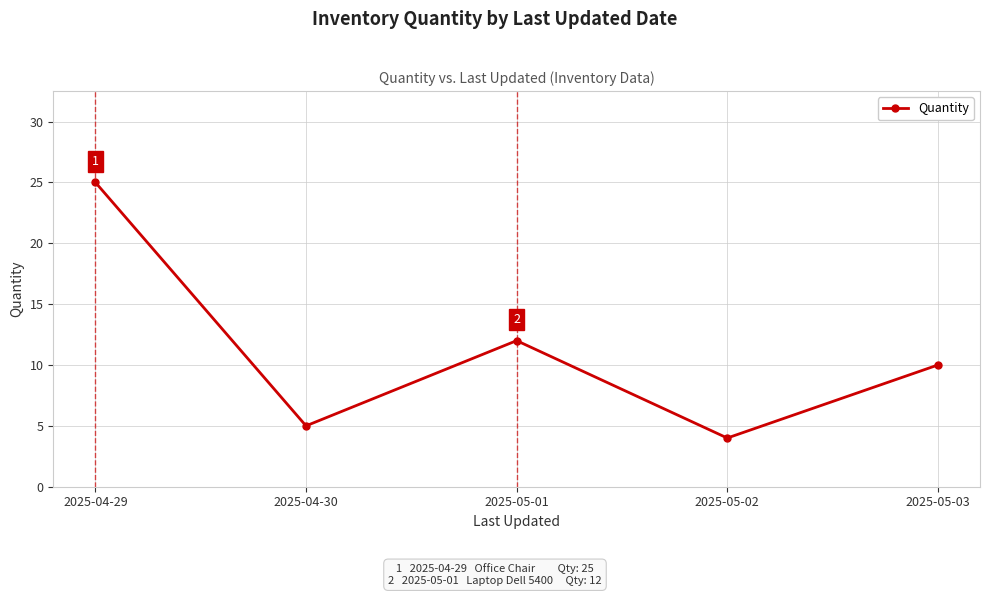

What is the maximum value shown in the chart?

25